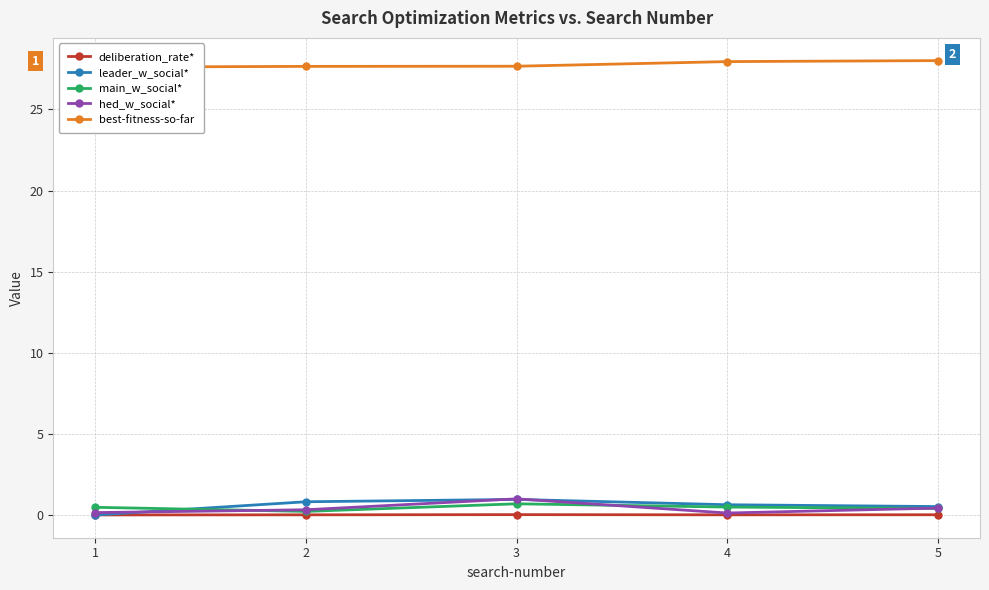

At which label is main_w_social* closest to 0?

2